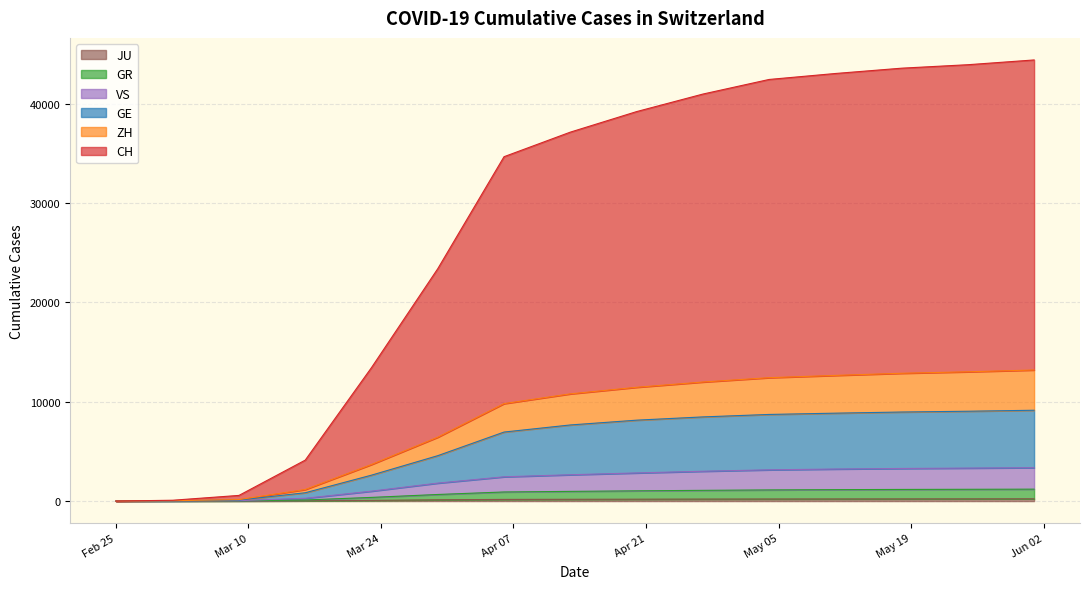

How many series are shown in this chart?

6